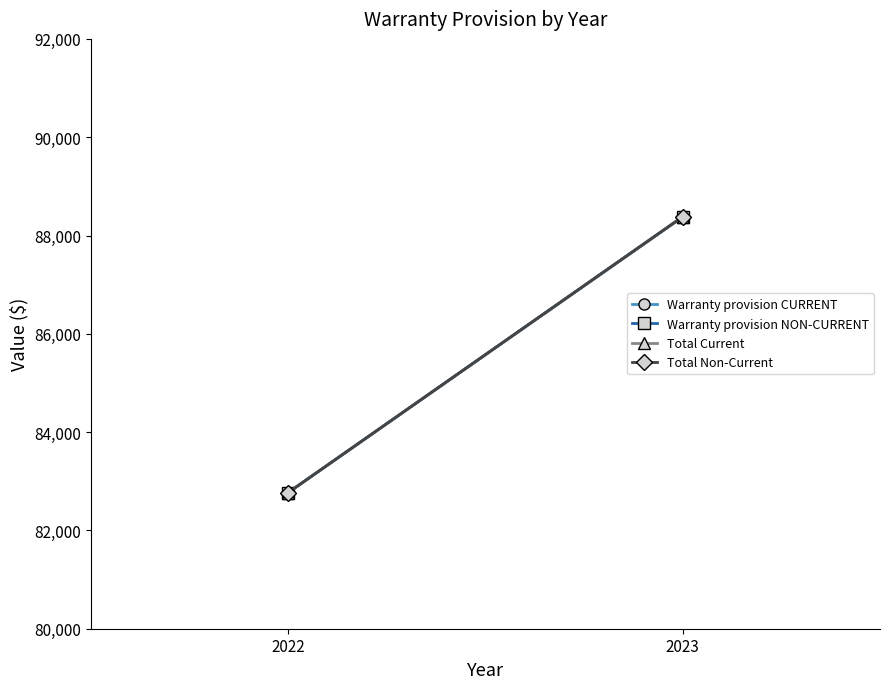

What is the average value of the Total Non-Current series?

85575